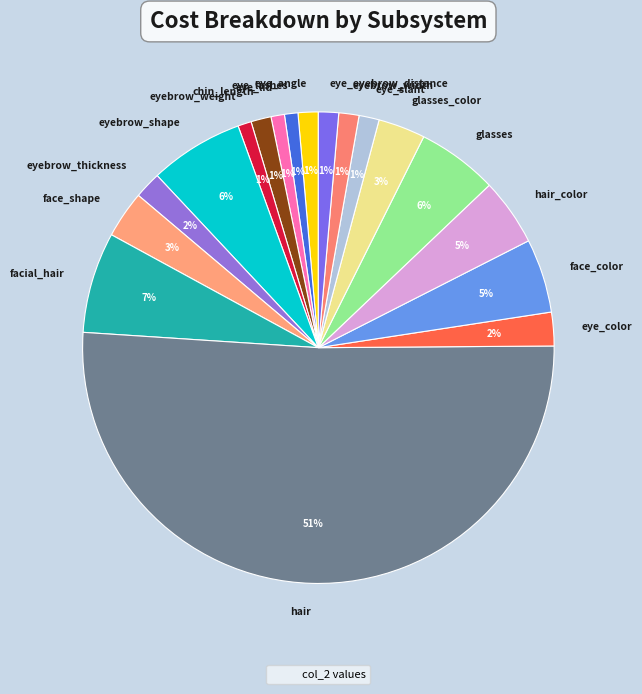

Count the number of slices in the pie.

18